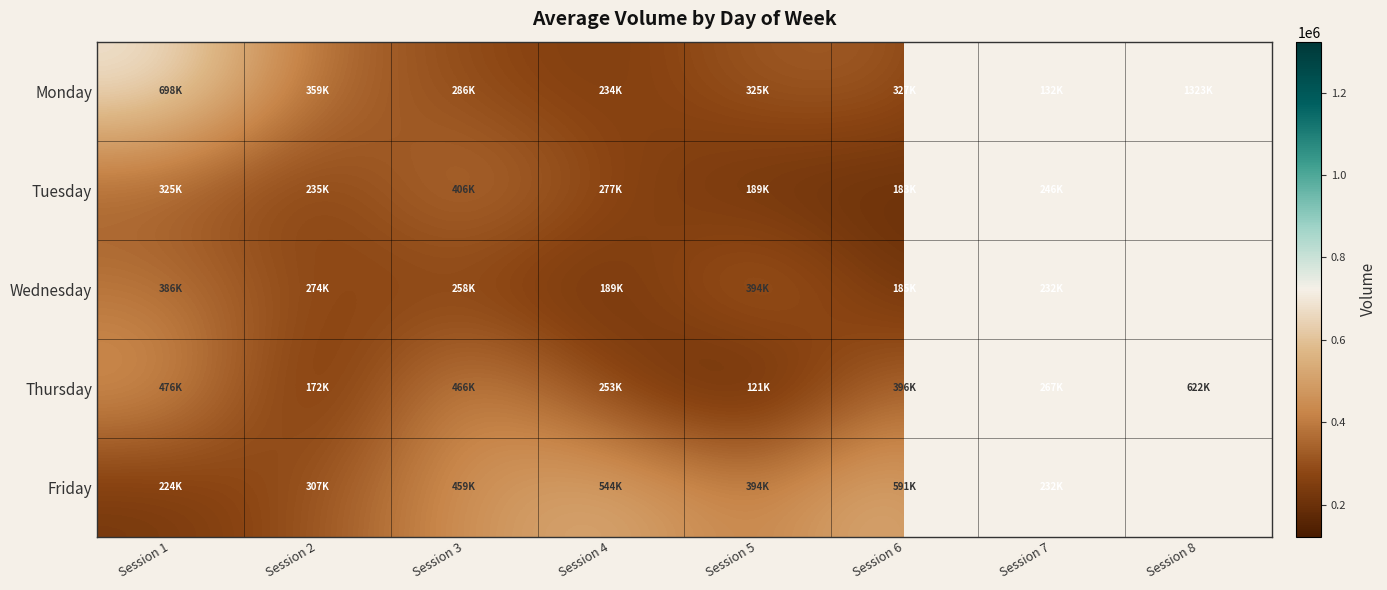

Which has a higher value, Session 8 or Session 2?

Session 8